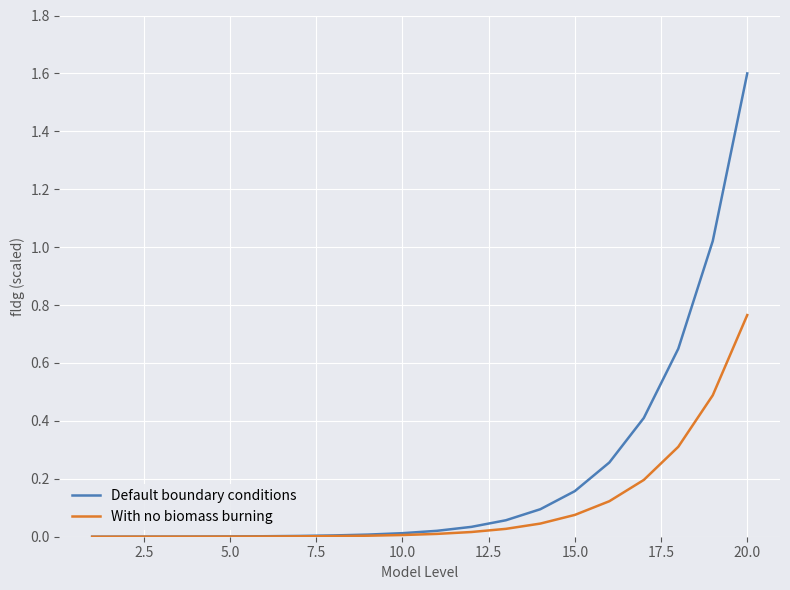

Which series has the widest spread of values?

Default boundary conditions